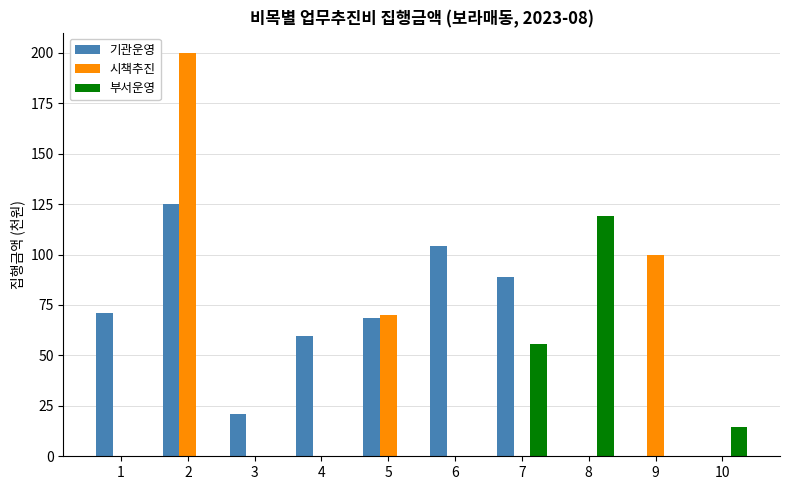

How many data points does each series have?

10